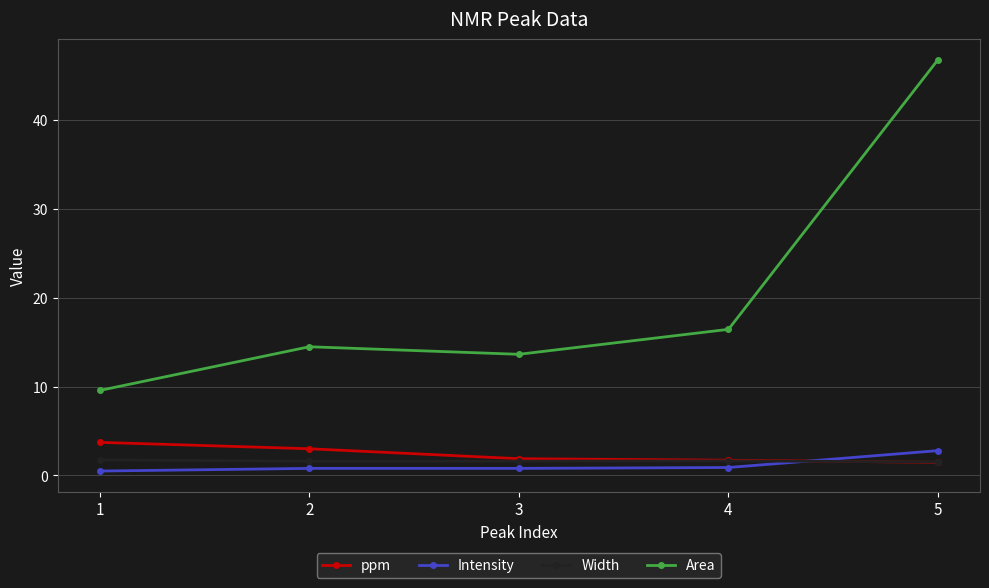

What is the value of the ppm point at the 5th from the left?

1.5